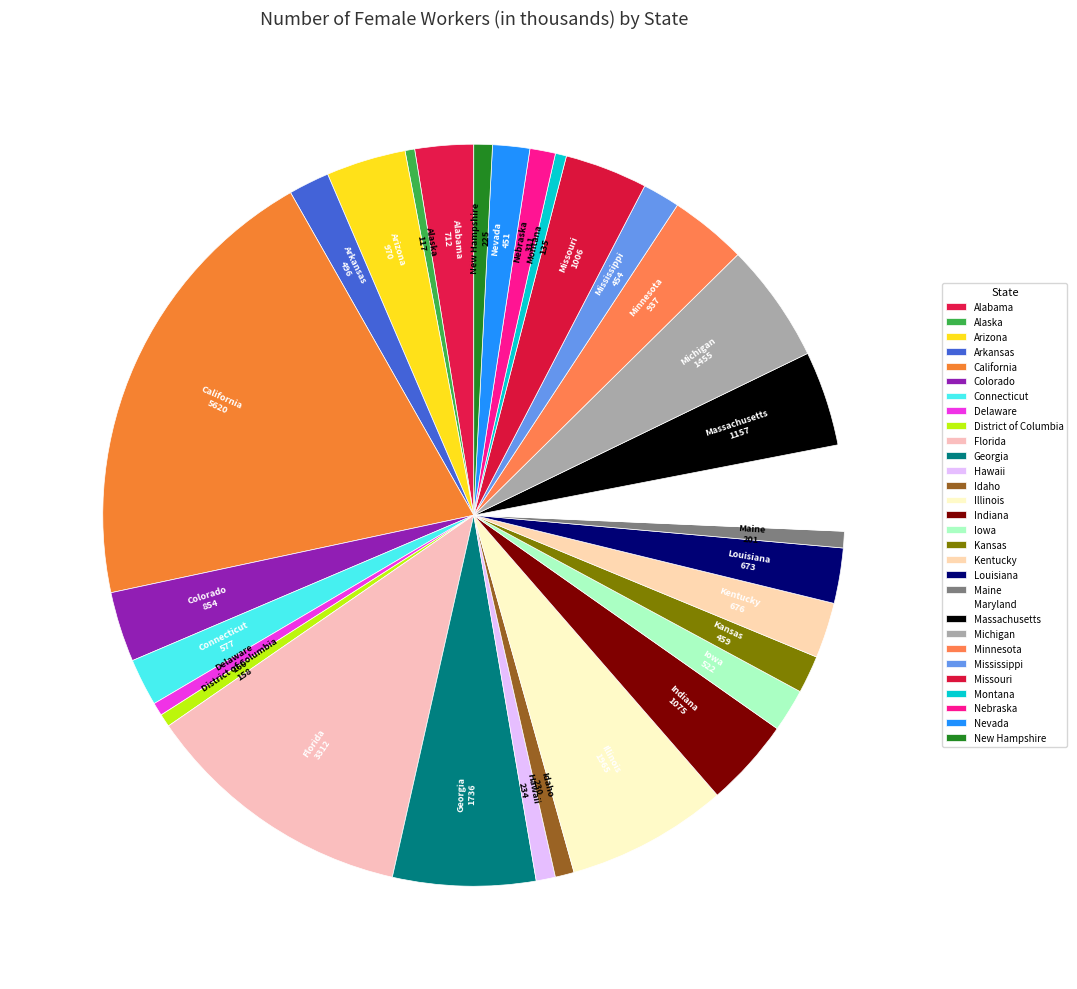

To the nearest percent, what is the average slice percentage?

3%